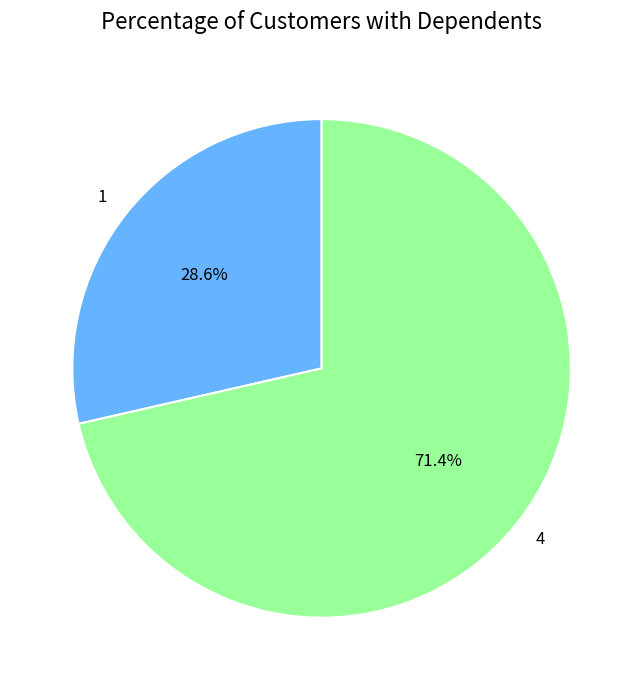

Count the number of slices in the pie.

2